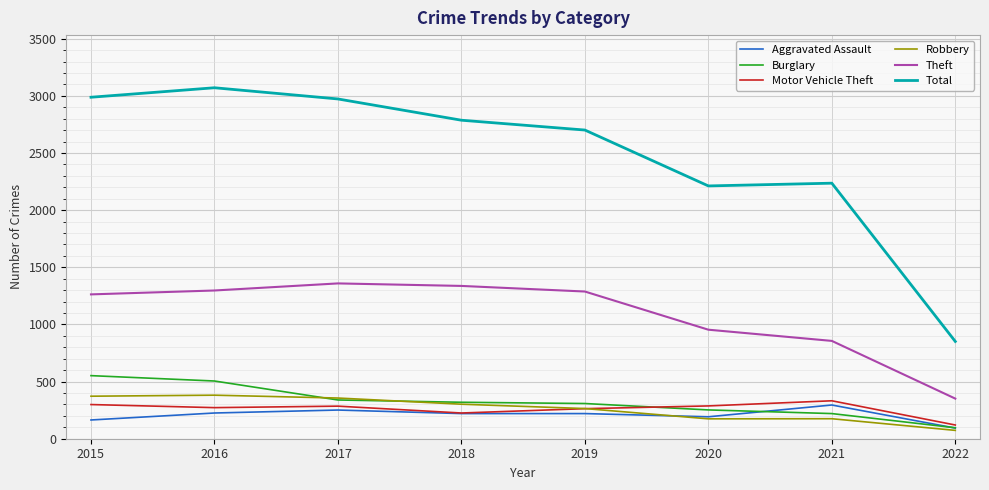

Is it true that Theft equals 1359 at 2017?

True